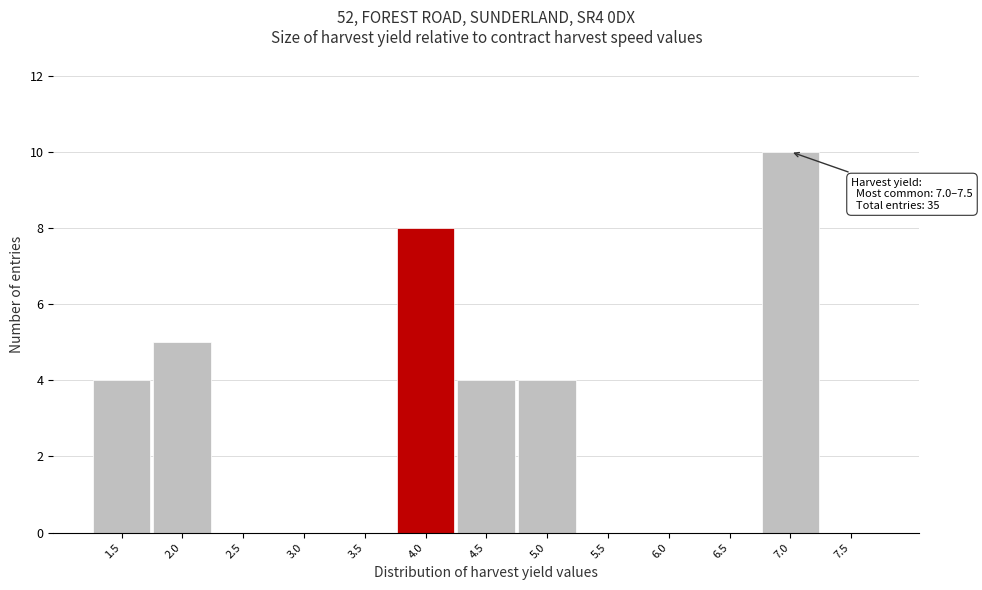

Reading left to right, transcribe all the data shown in this chart.

1.5=4	2.0=5	2.5=0	3.0=0	3.5=0	4.0=8	4.5=4	5.0=4	5.5=0	6.0=0	6.5=0	7.0=10	7.5=0